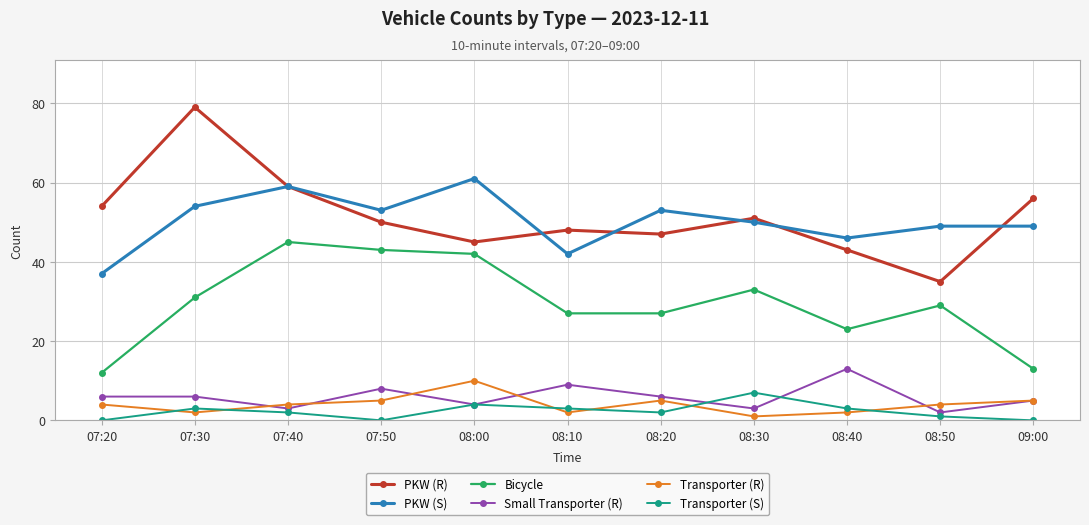

What is the difference between the maximum and minimum values in the PKW (R) series?

44